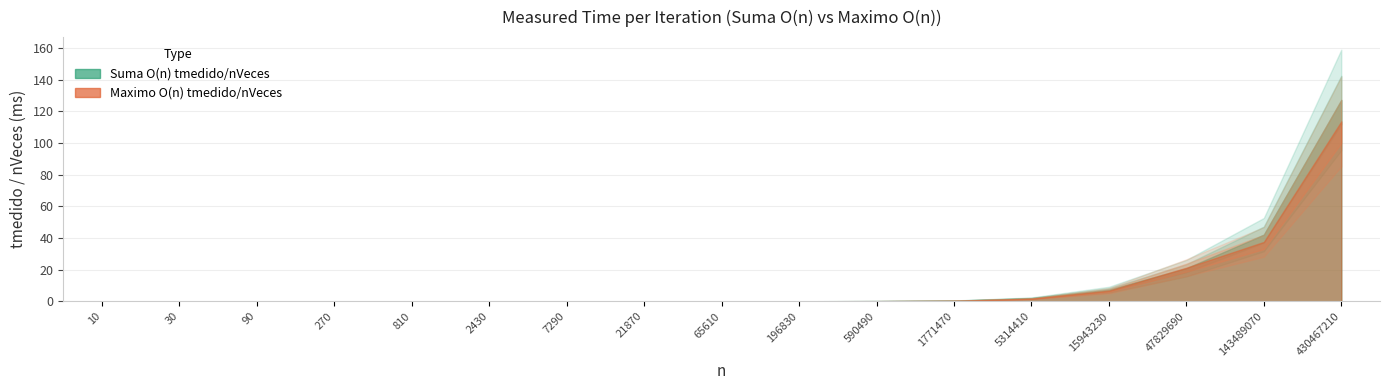

At which category is the sum across all series the highest?

430467210